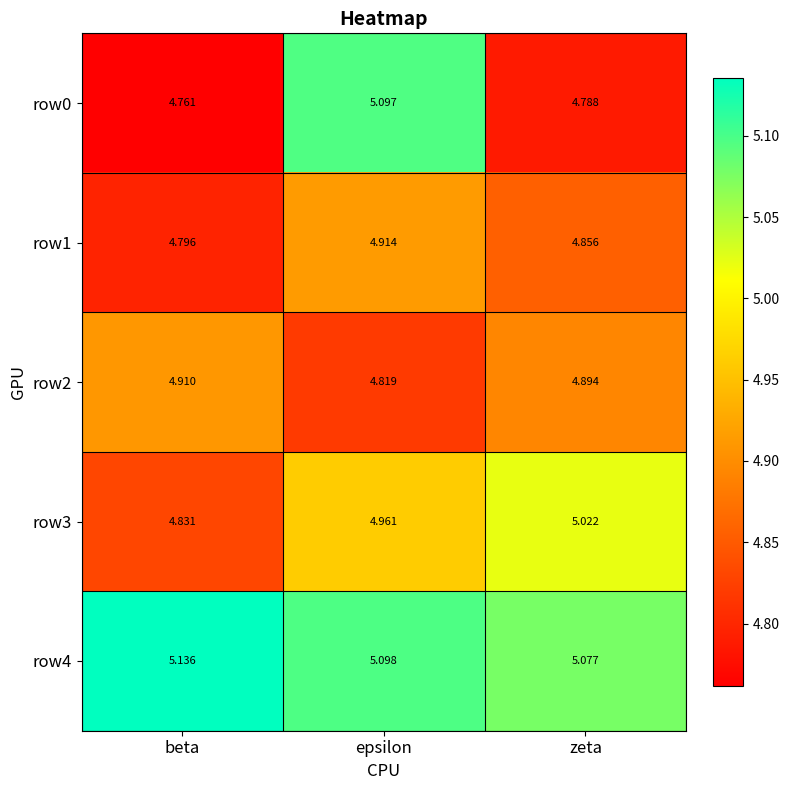

Count the number of categories in the chart.

3